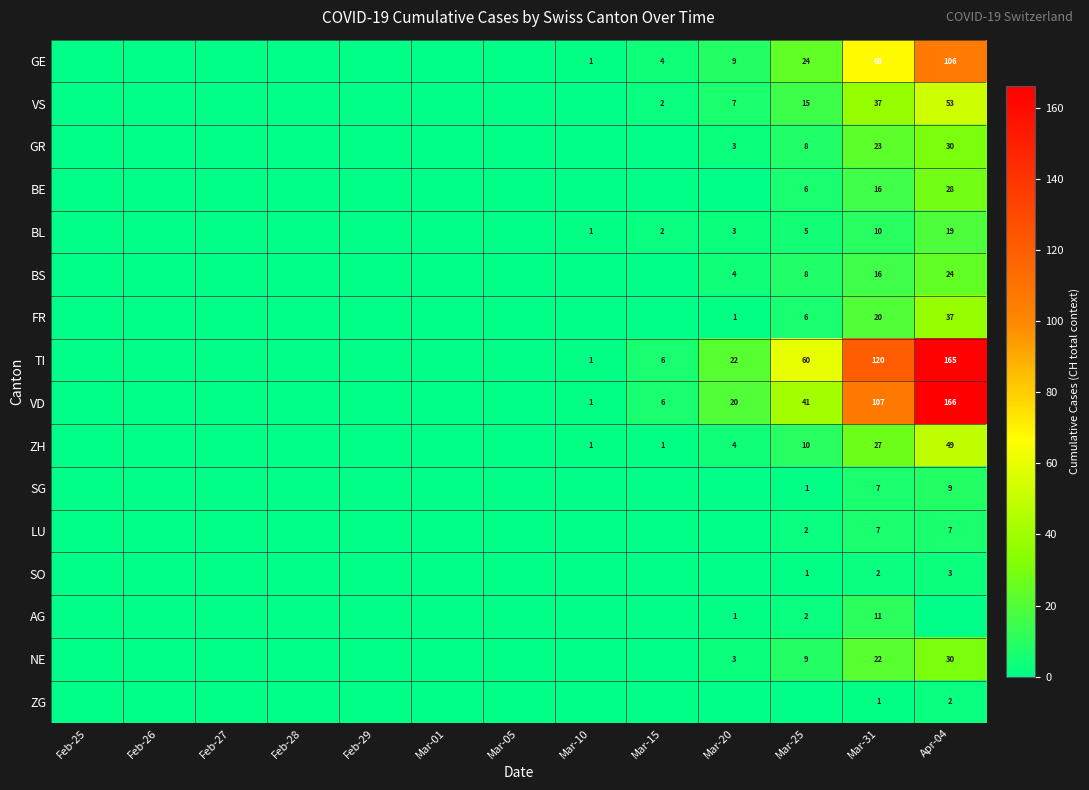

The value of VD at Mar-10 is 2. True or false?

False